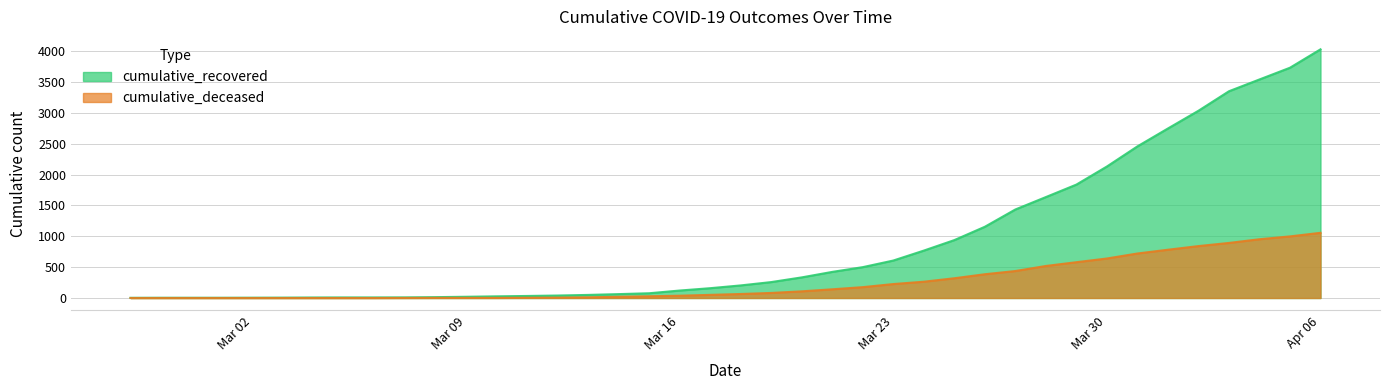

What is the difference between the second highest and minimum values in the cumulative_recovered series?

3727